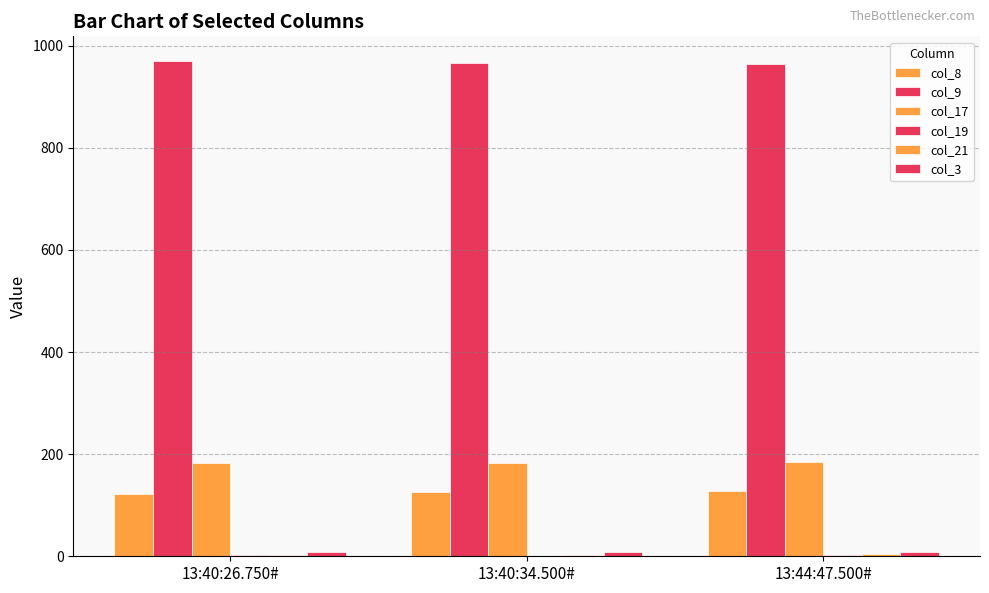

Does the chart contain stacked bars?

No